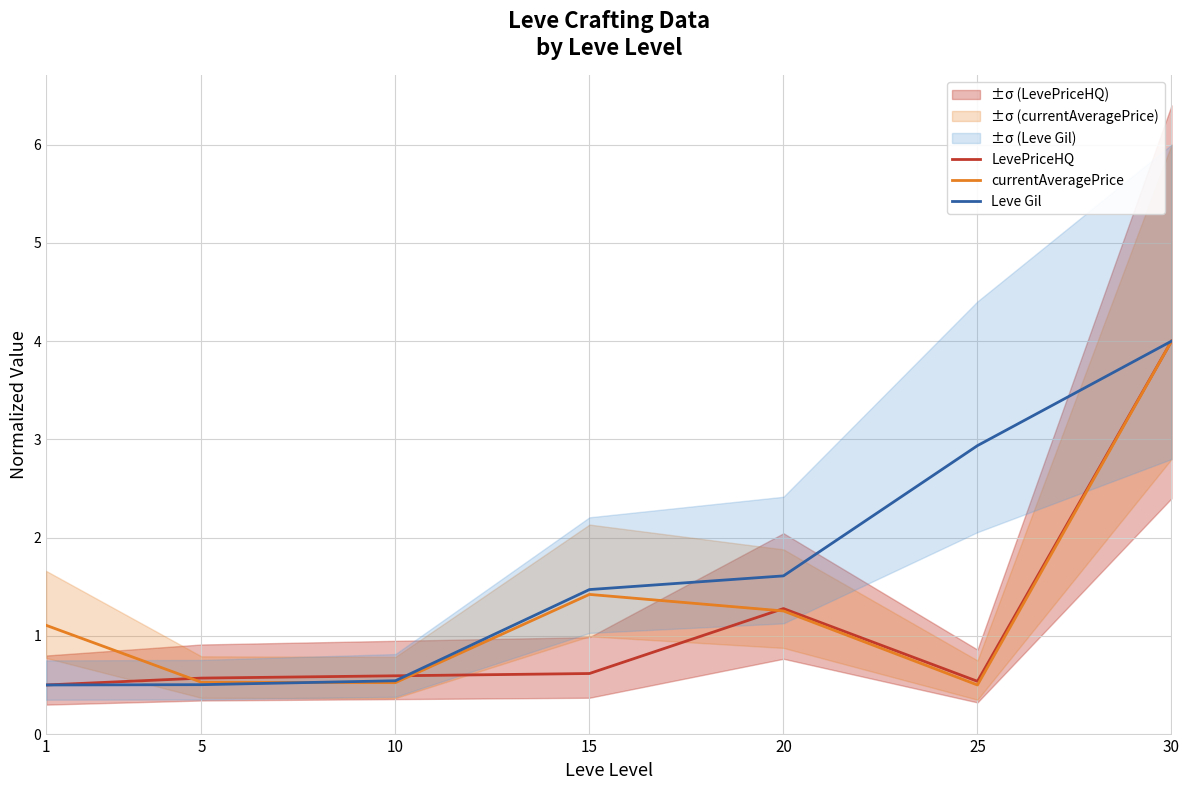

What is the value of the Leve Gil point at the 3rd from the left?

0.5